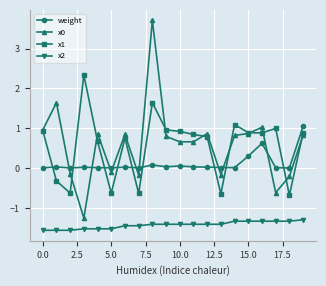

What is the highest value of the x1 series?

2.3